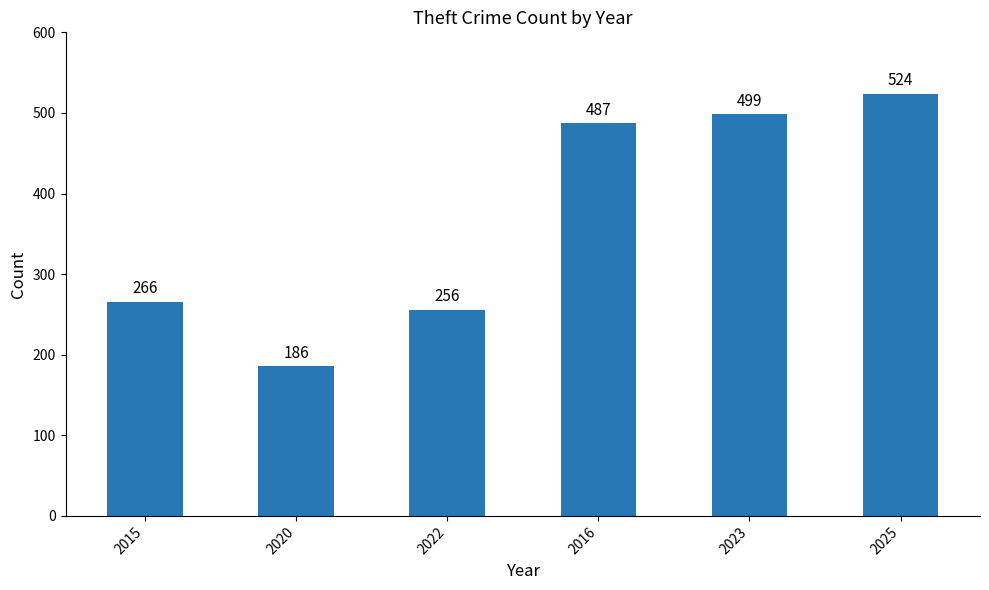

At which category does the chart reach its minimum across all series?

2020